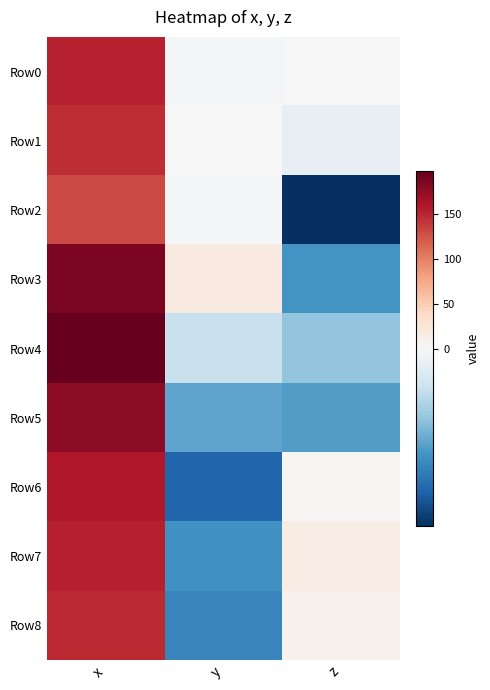

Rank the series by their maximum value, from lowest to highest.

Row2, Row1, Row8, Row0, Row7, Row6, Row5, Row3, Row4